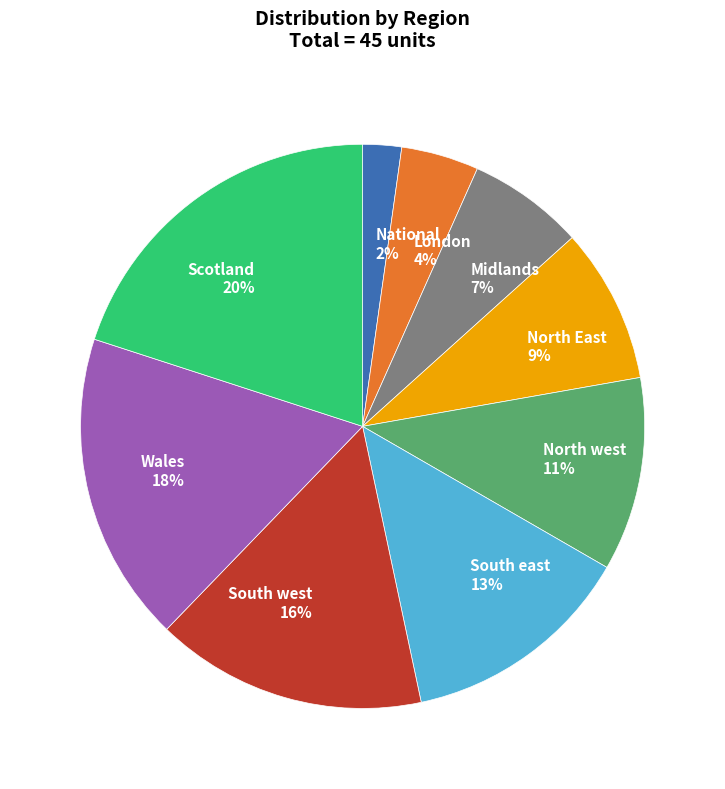

The Midlands slice represents 16% of the pie. True or false?

False